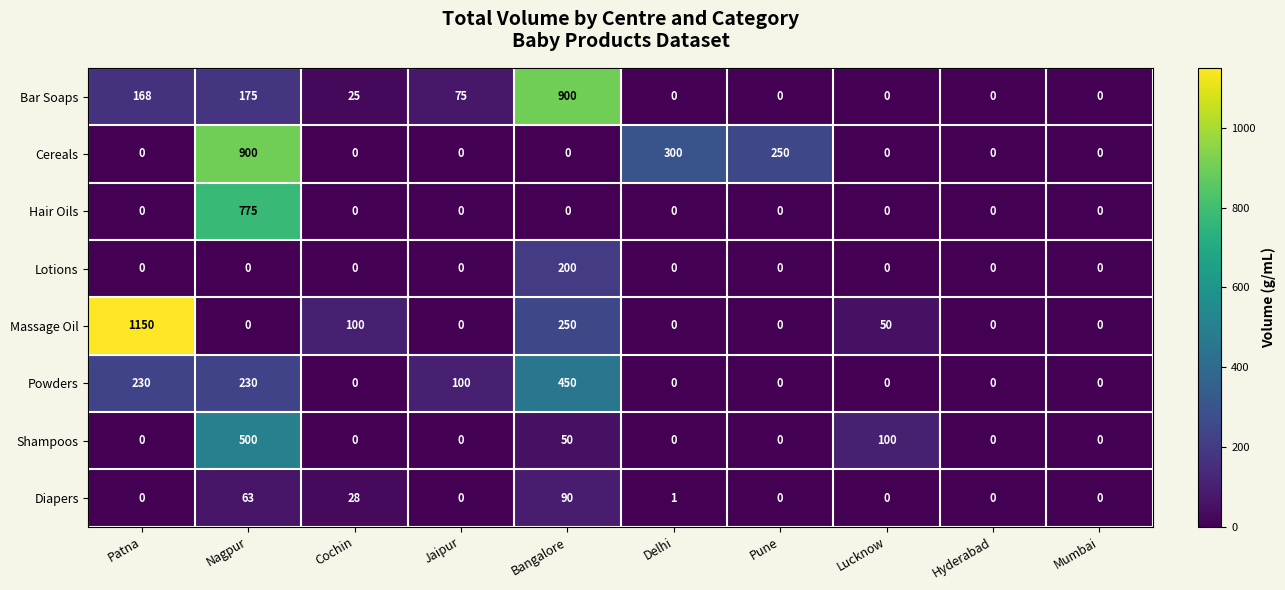

What is the difference between the maximum and minimum values in the Shampoos series?

500